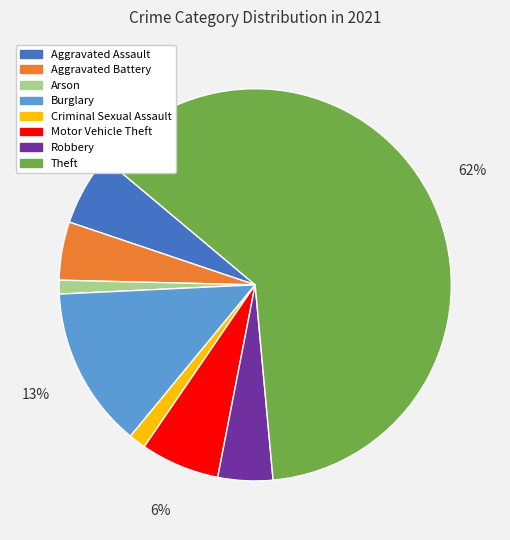

Does any single category account for the majority?

Yes